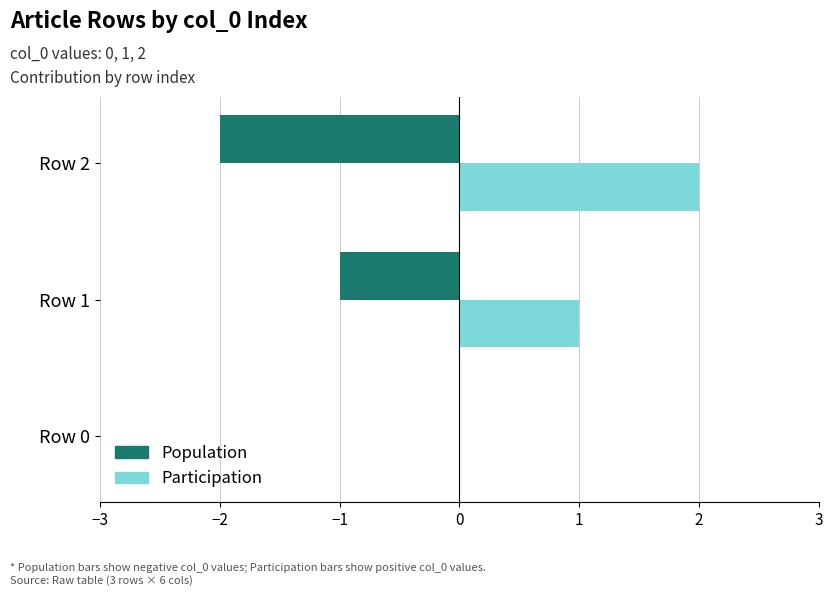

What is the sum of all Participation values?

3